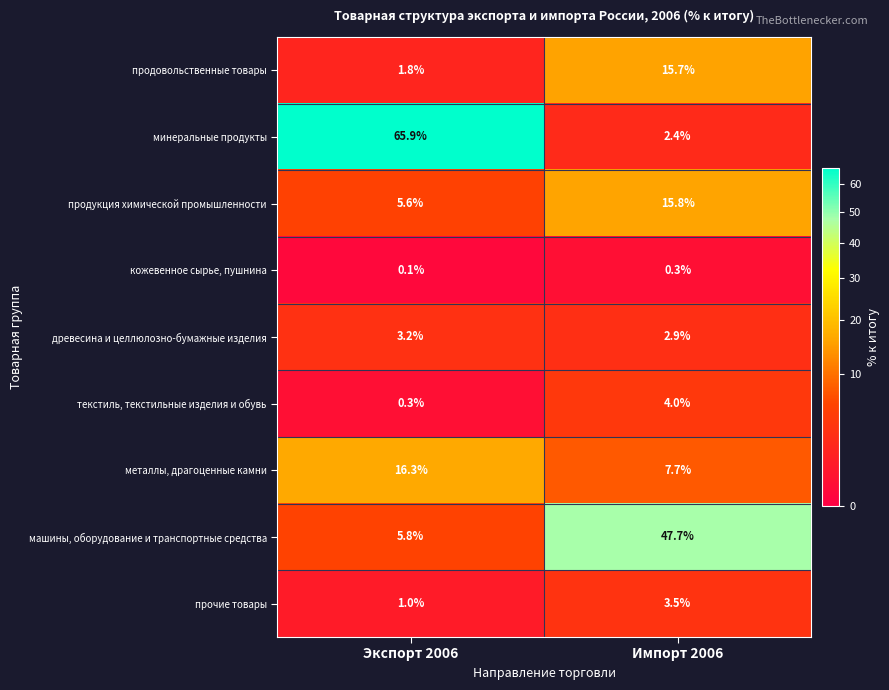

Which series changed the most between Экспорт 2006 and Импорт 2006?

минеральные продукты